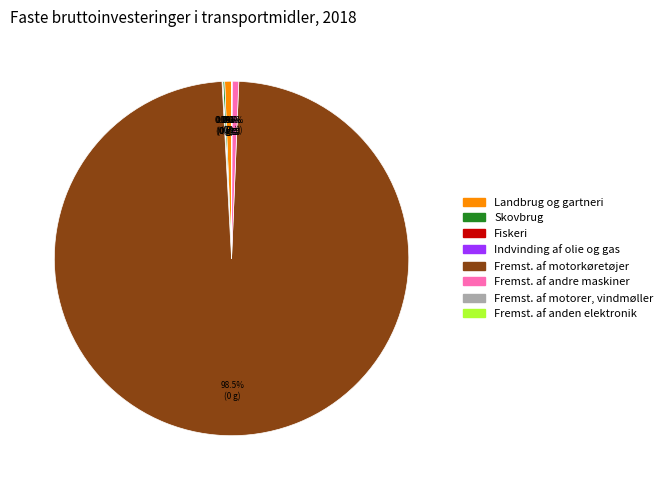

Is there any slice that represents more than half of the pie?

Yes